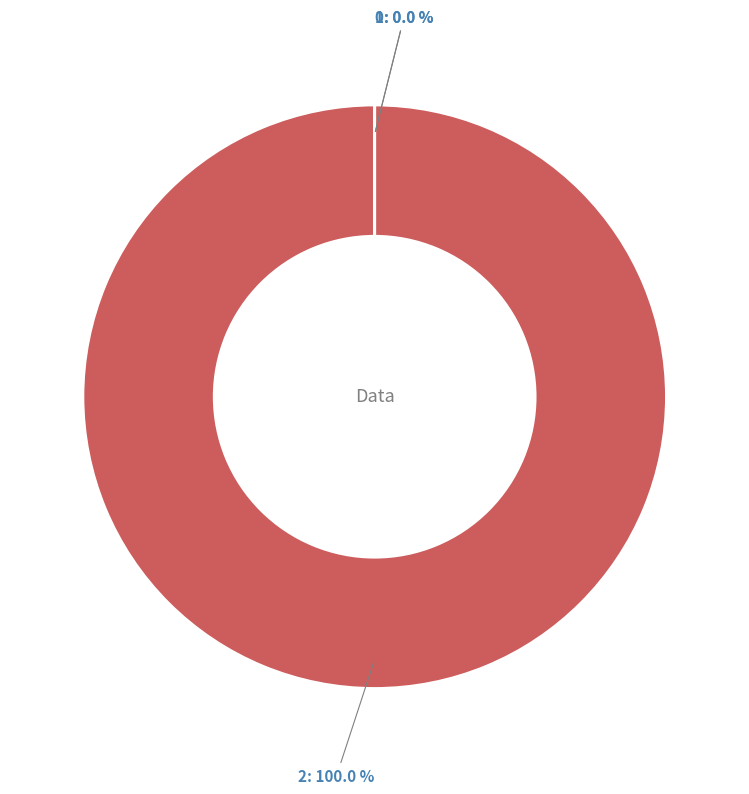

Is there any slice that represents more than half of the pie?

Yes